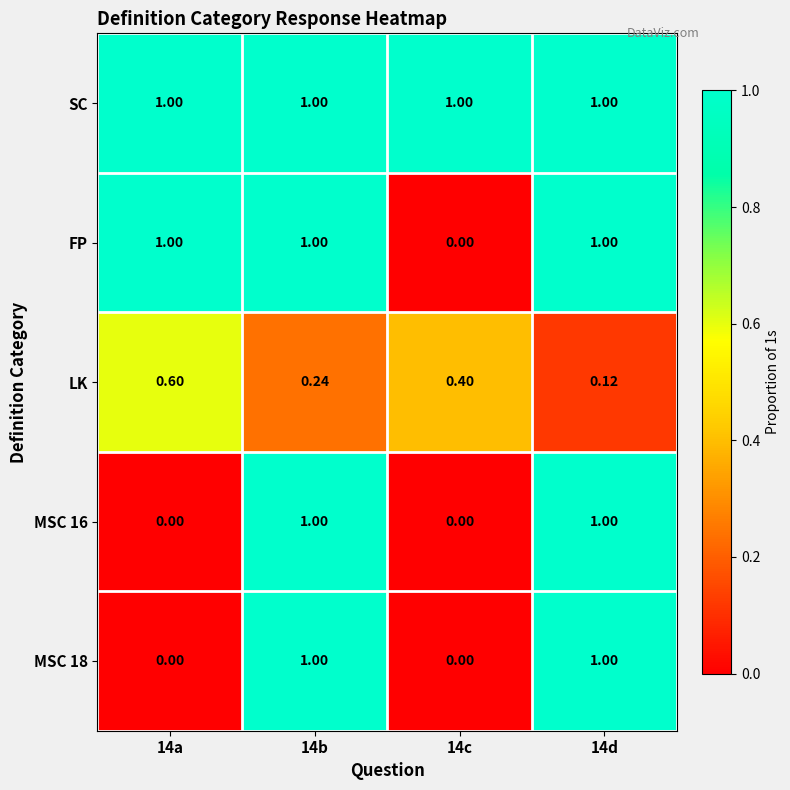

Which series has the largest total across all categories?

SC